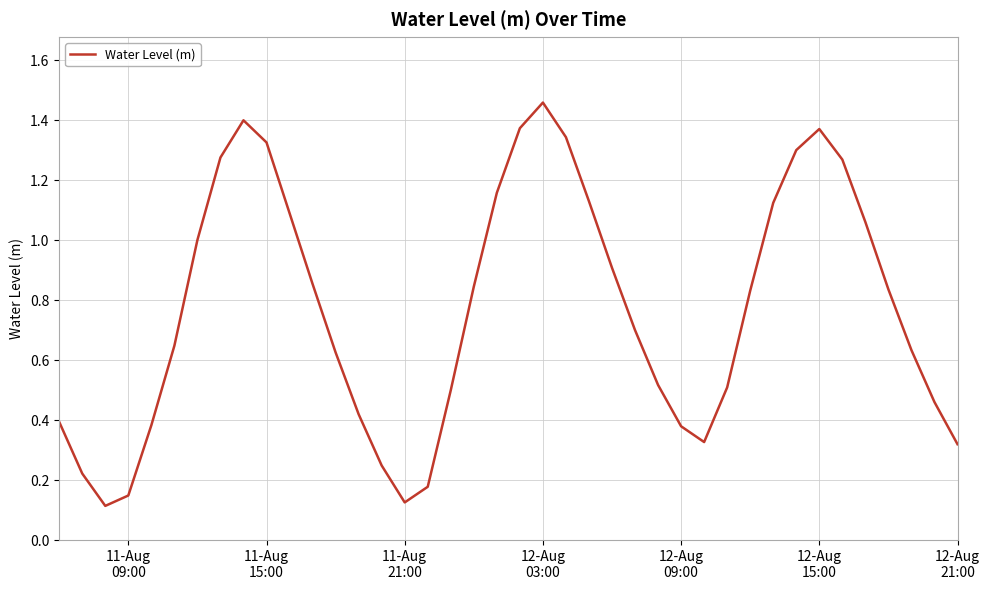

Reading right to left, extract all data points from this chart.

0.3	0.5	0.6	0.8	1.1	1.3	1.4	1.3	1.1	0.8	0.5	0.3	0.4	0.5	0.7	0.9	1.1	1.3	1.5	1.4	1.2	0.8	0.5	0.2	0.1	0.2	0.4	0.6	0.9	1.1	1.3	1.4	1.3	1.0	0.6	0.4	0.1	0.1	0.2	0.4